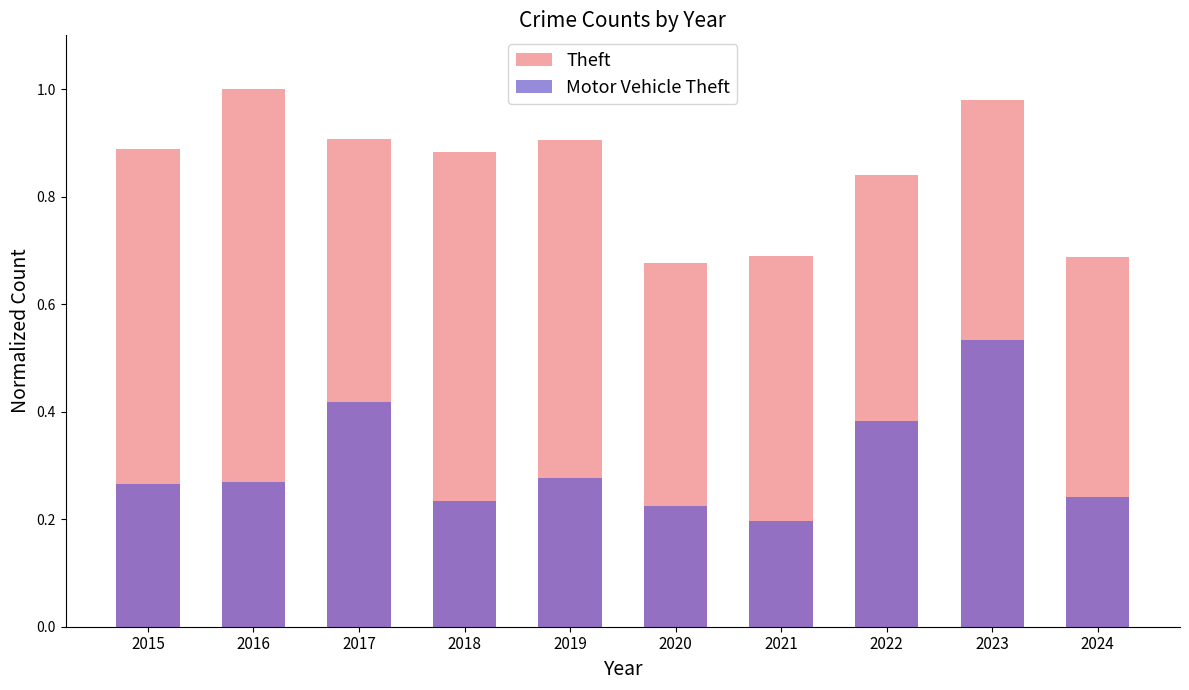

At 2019, list the series in order from largest to smallest.

Theft, Motor Vehicle Theft